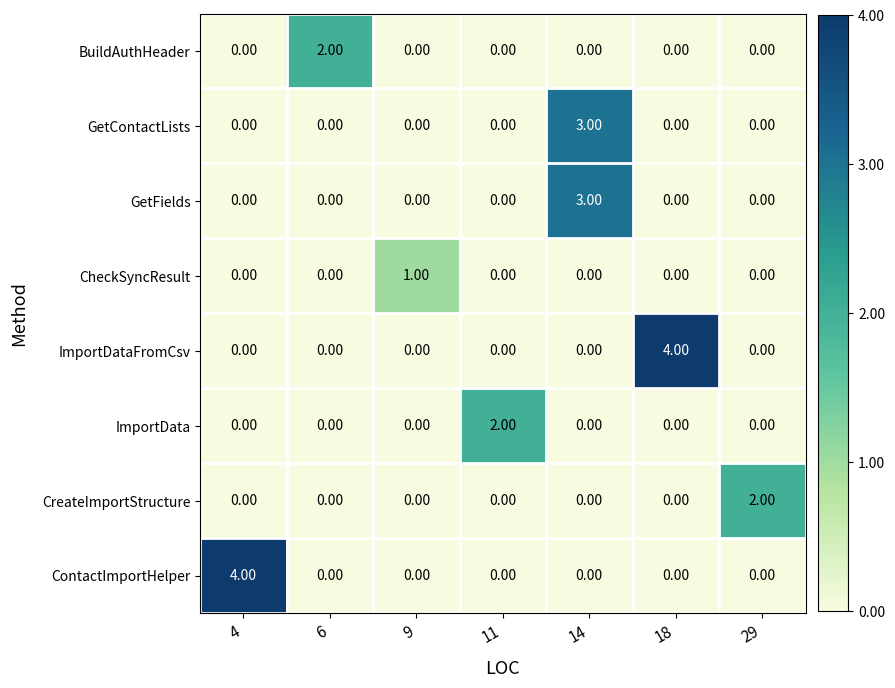

What is the spread (max minus min) of values at 4?

4